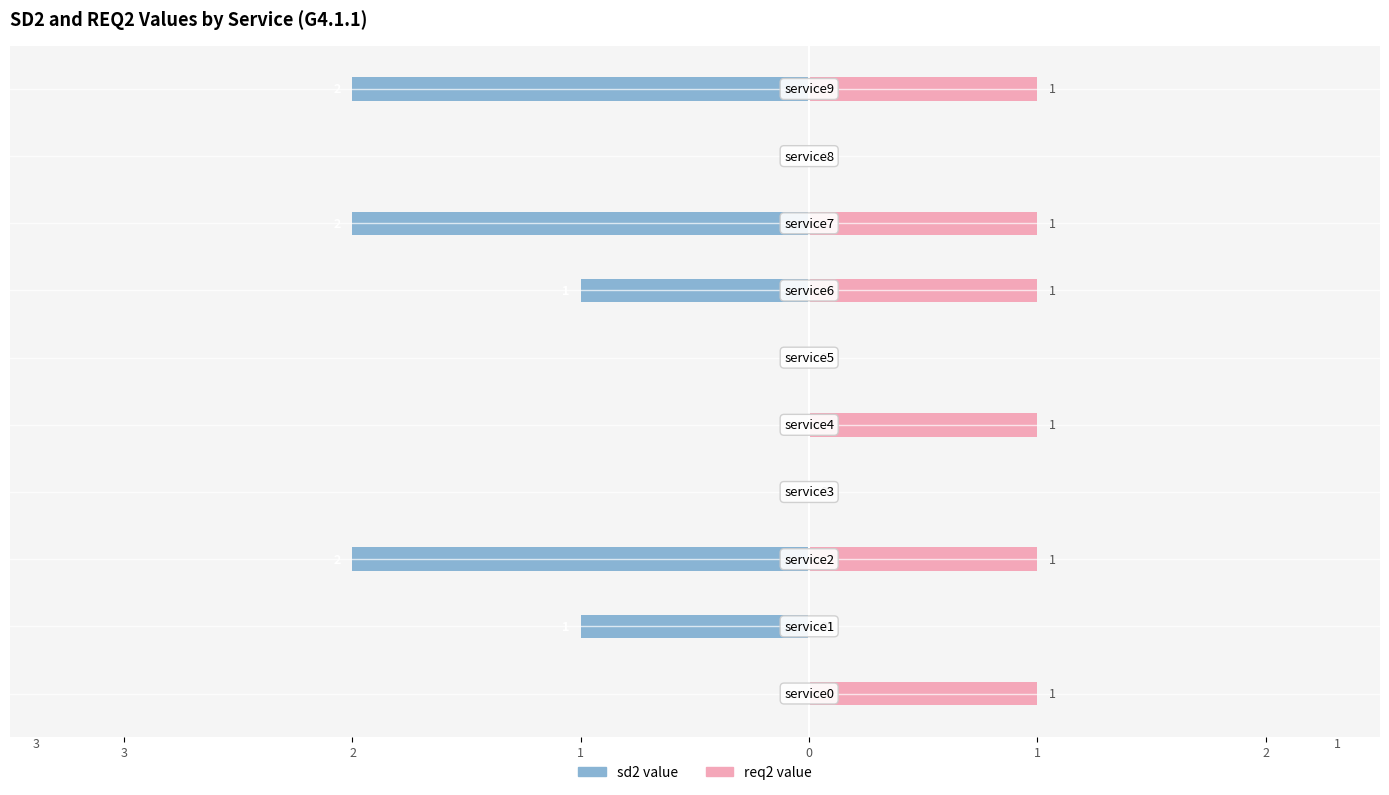

How many data points in sd2 value are less than 0?

5